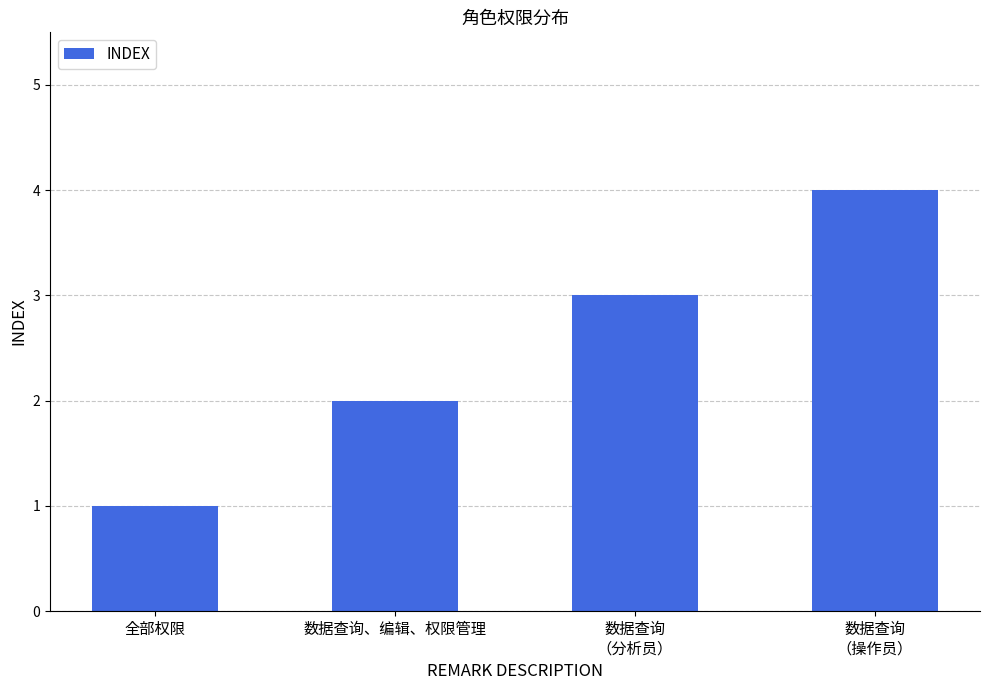

Are the bars horizontal?

No